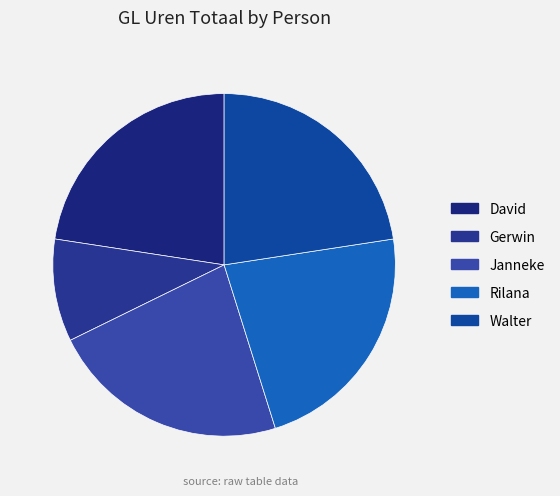

How many slices are in this pie chart?

5